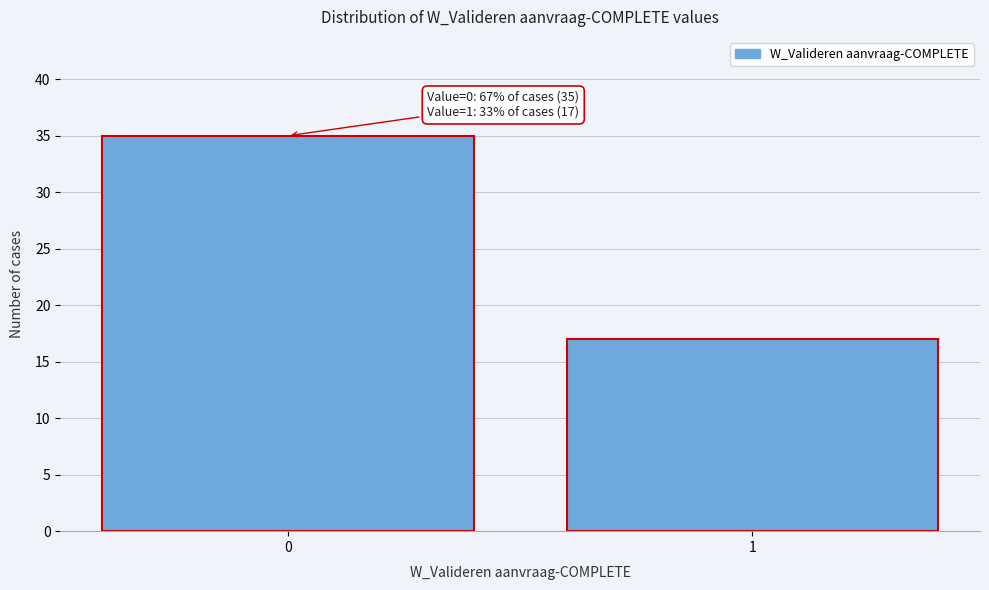

Reading left to right, extract all data points from this chart.

35	17